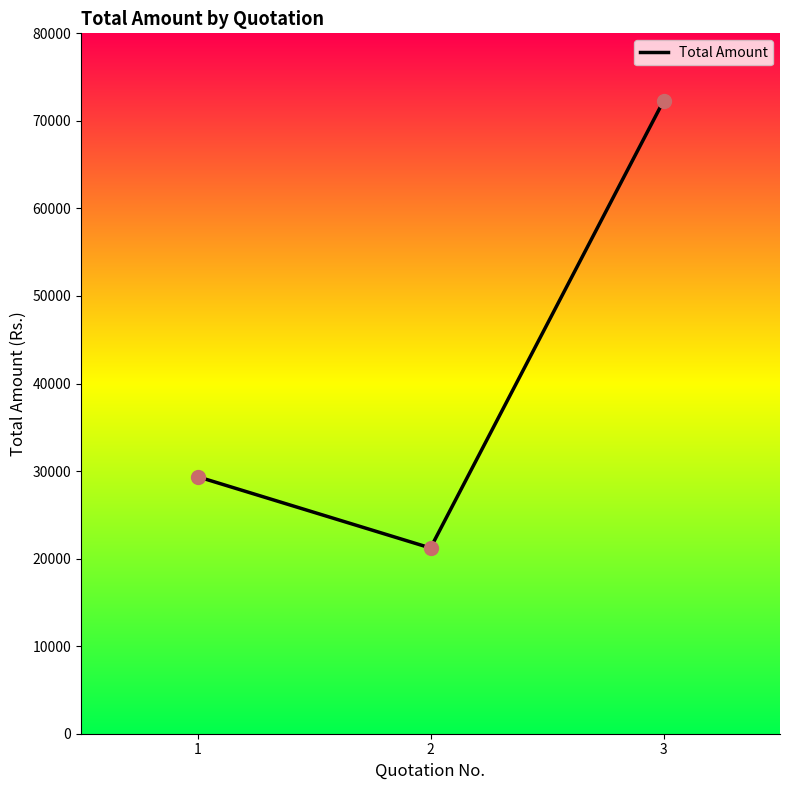

Approximately how many times larger is the value at 3 compared to 1?

2.5